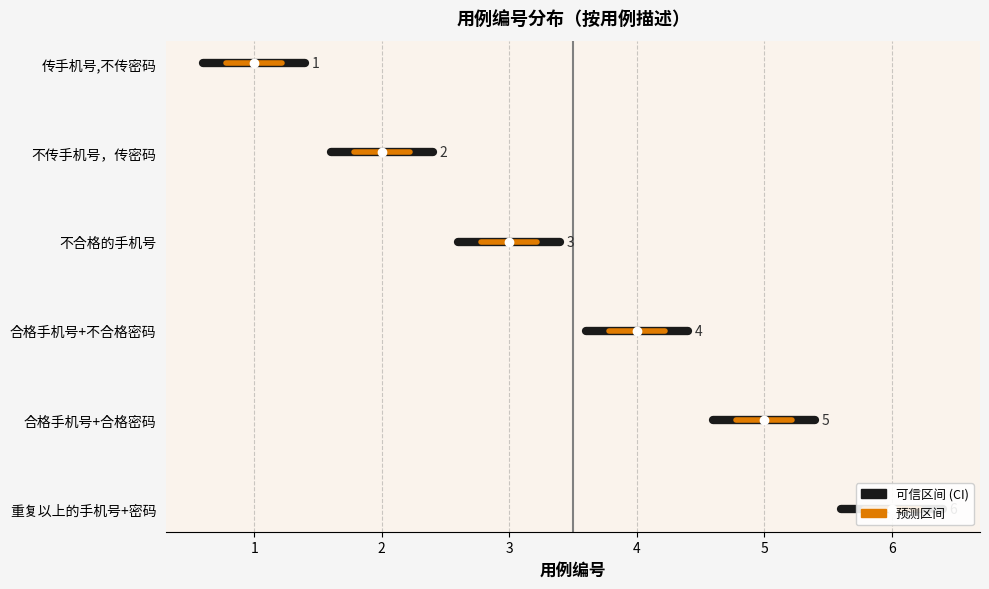

What is the change in value from 不合格的手机号 to 合格手机号+合格密码?

+2